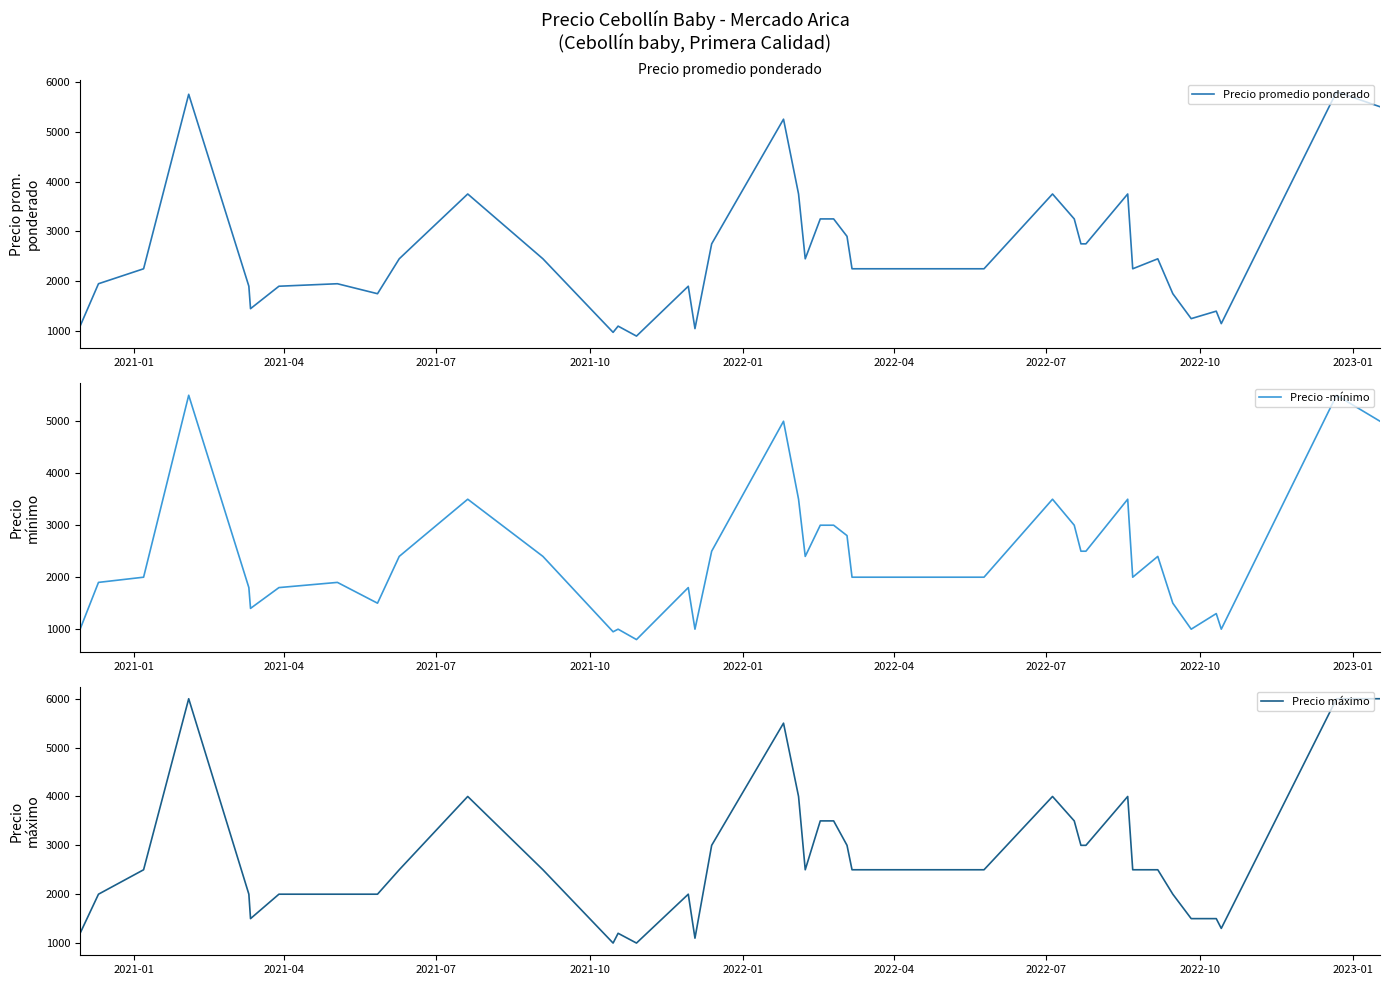

What is the difference between the maximum and minimum values in the Precio promedio ponderado series?

4900